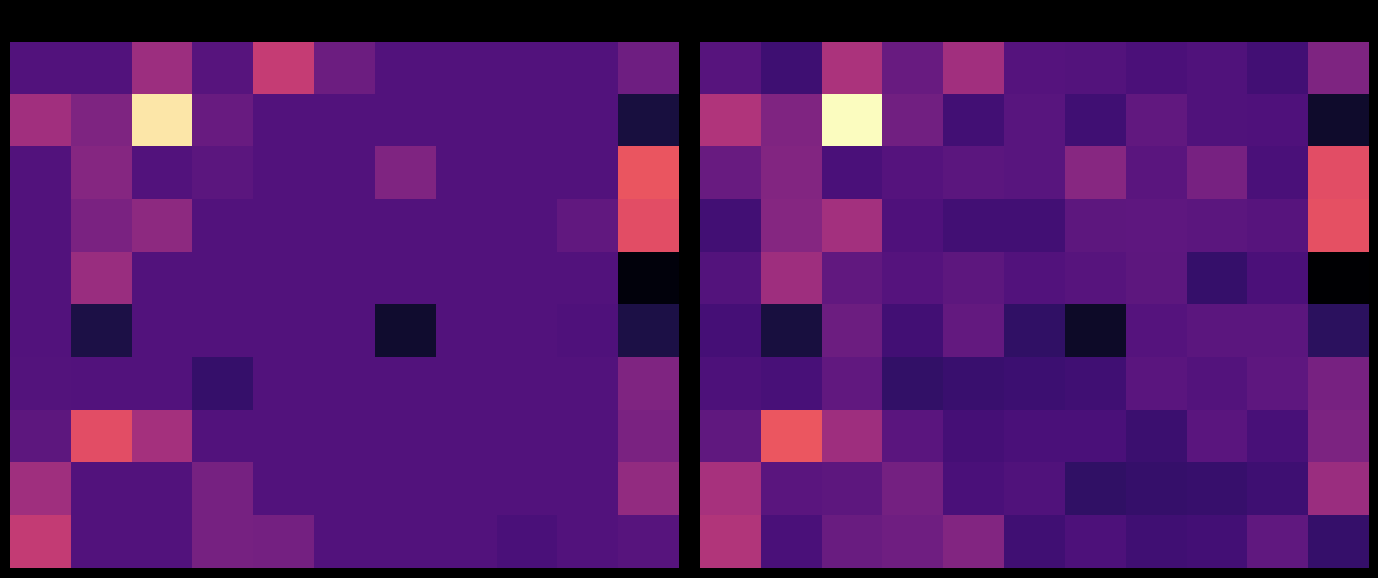

How many distinct data groups are displayed?

10